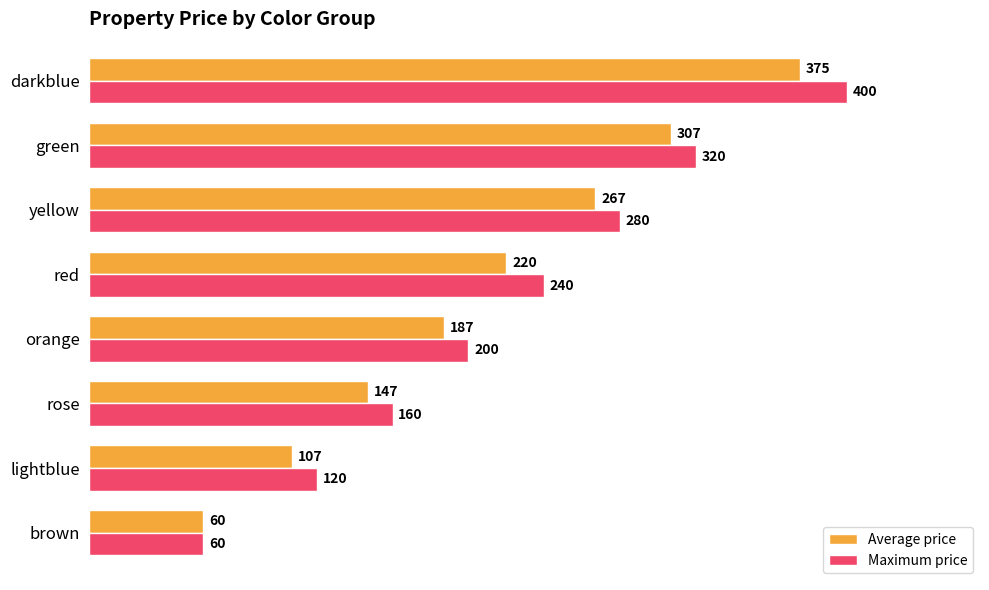

The value of Average price at rose is 147. True or false?

True